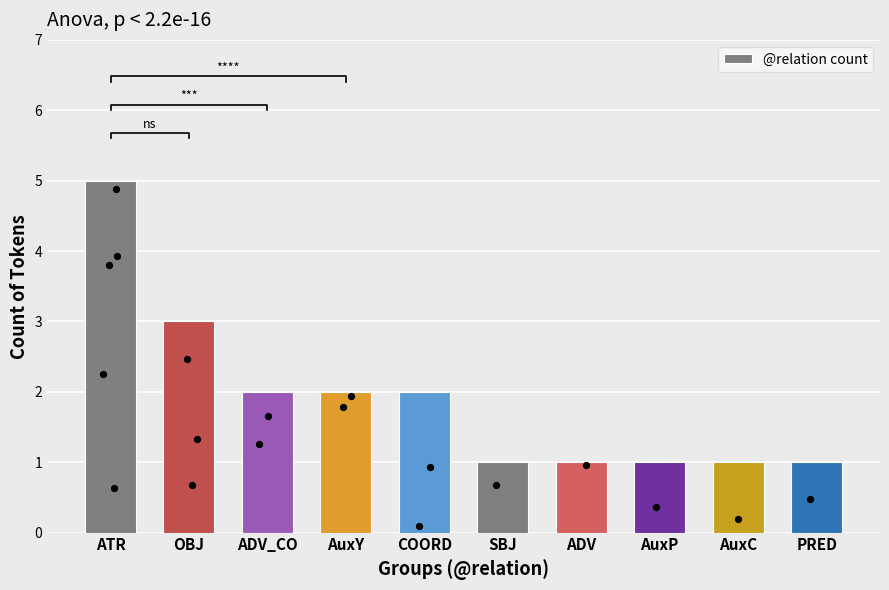

What is the change in value from COORD to AuxC?

-1